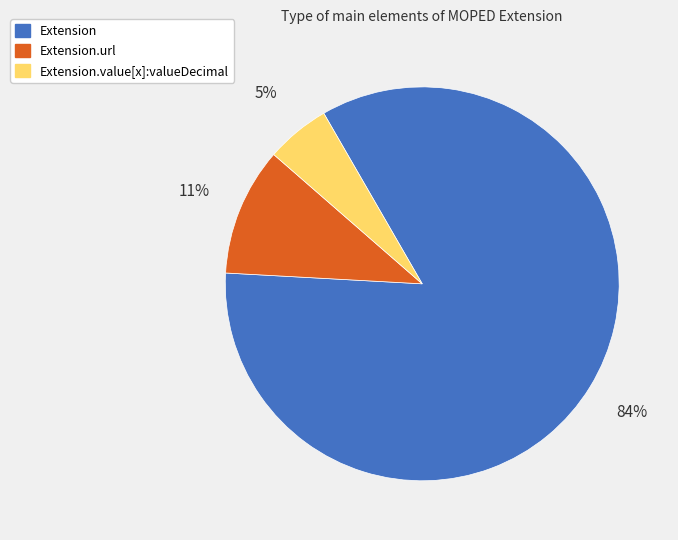

Does any single category account for the majority?

Yes